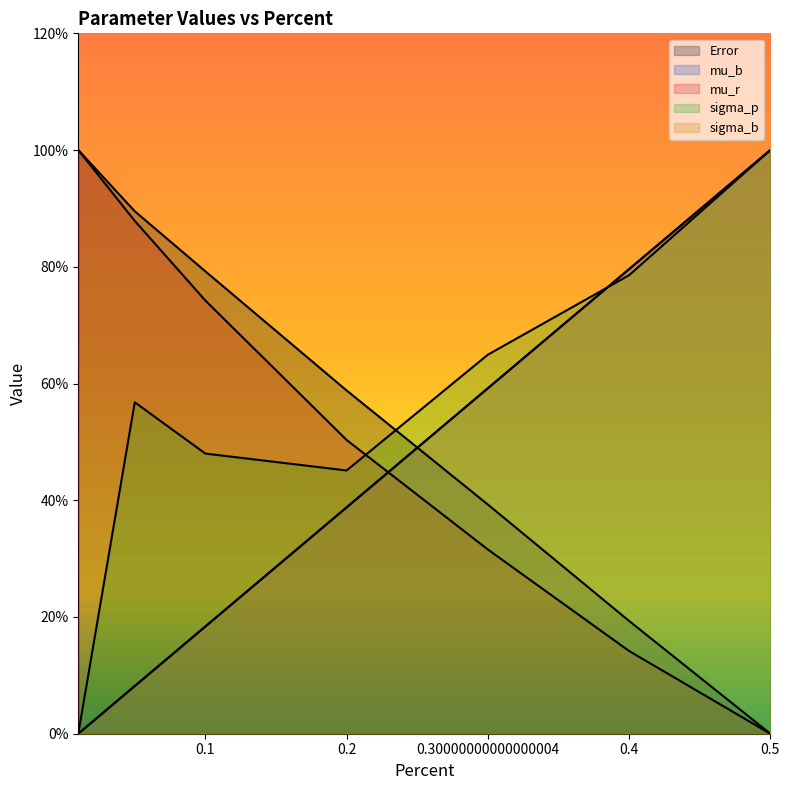

The value of Error at 0.01 is 100.0. True or false?

True